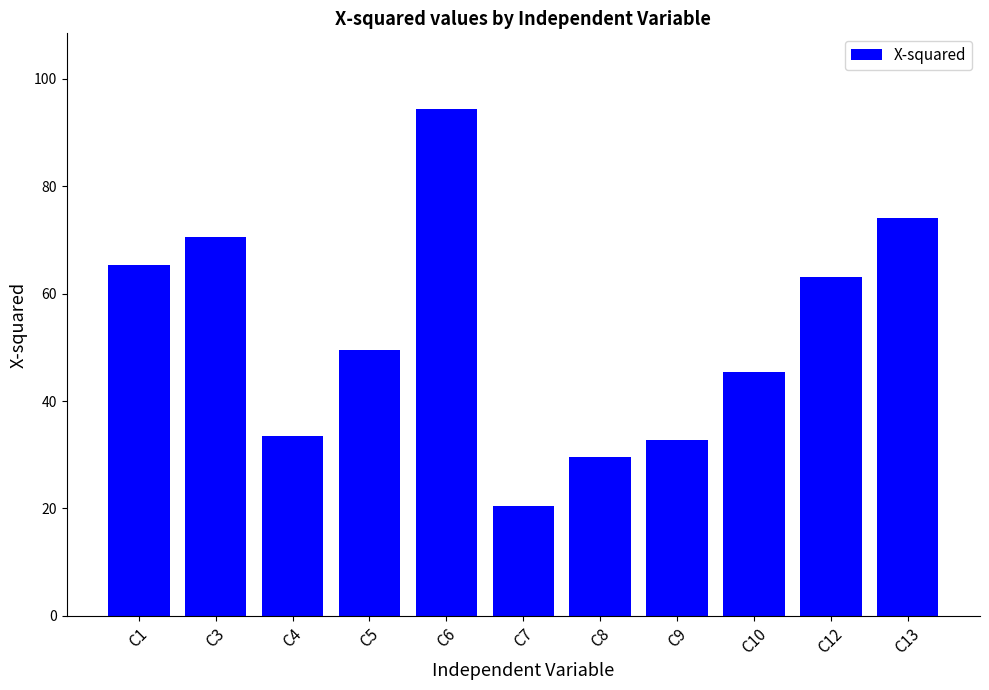

The chart shows a value of 48.0 at C6. True or false?

False